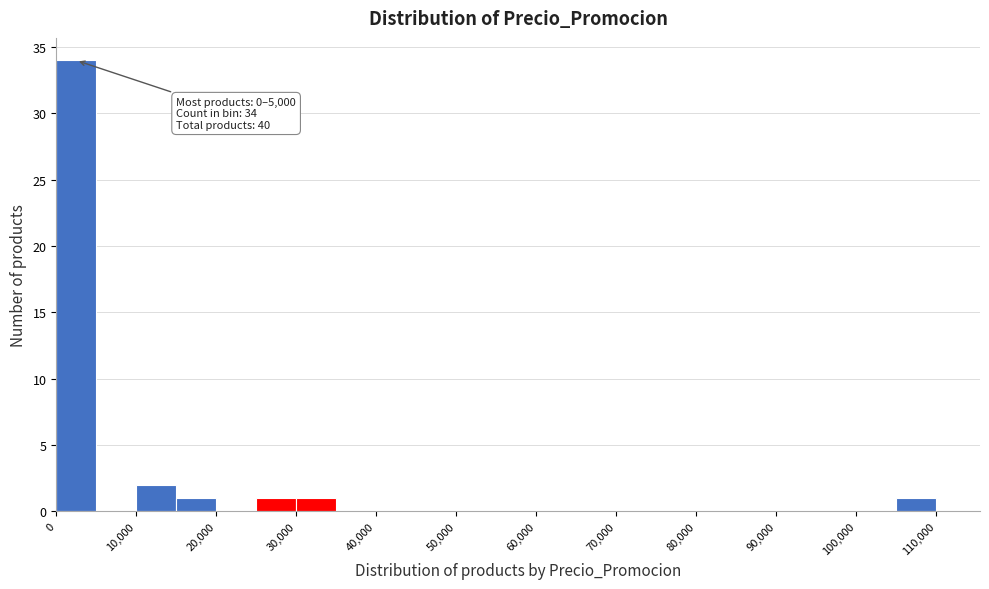

Which range on the x-axis has the tallest bar?

0 to 5000